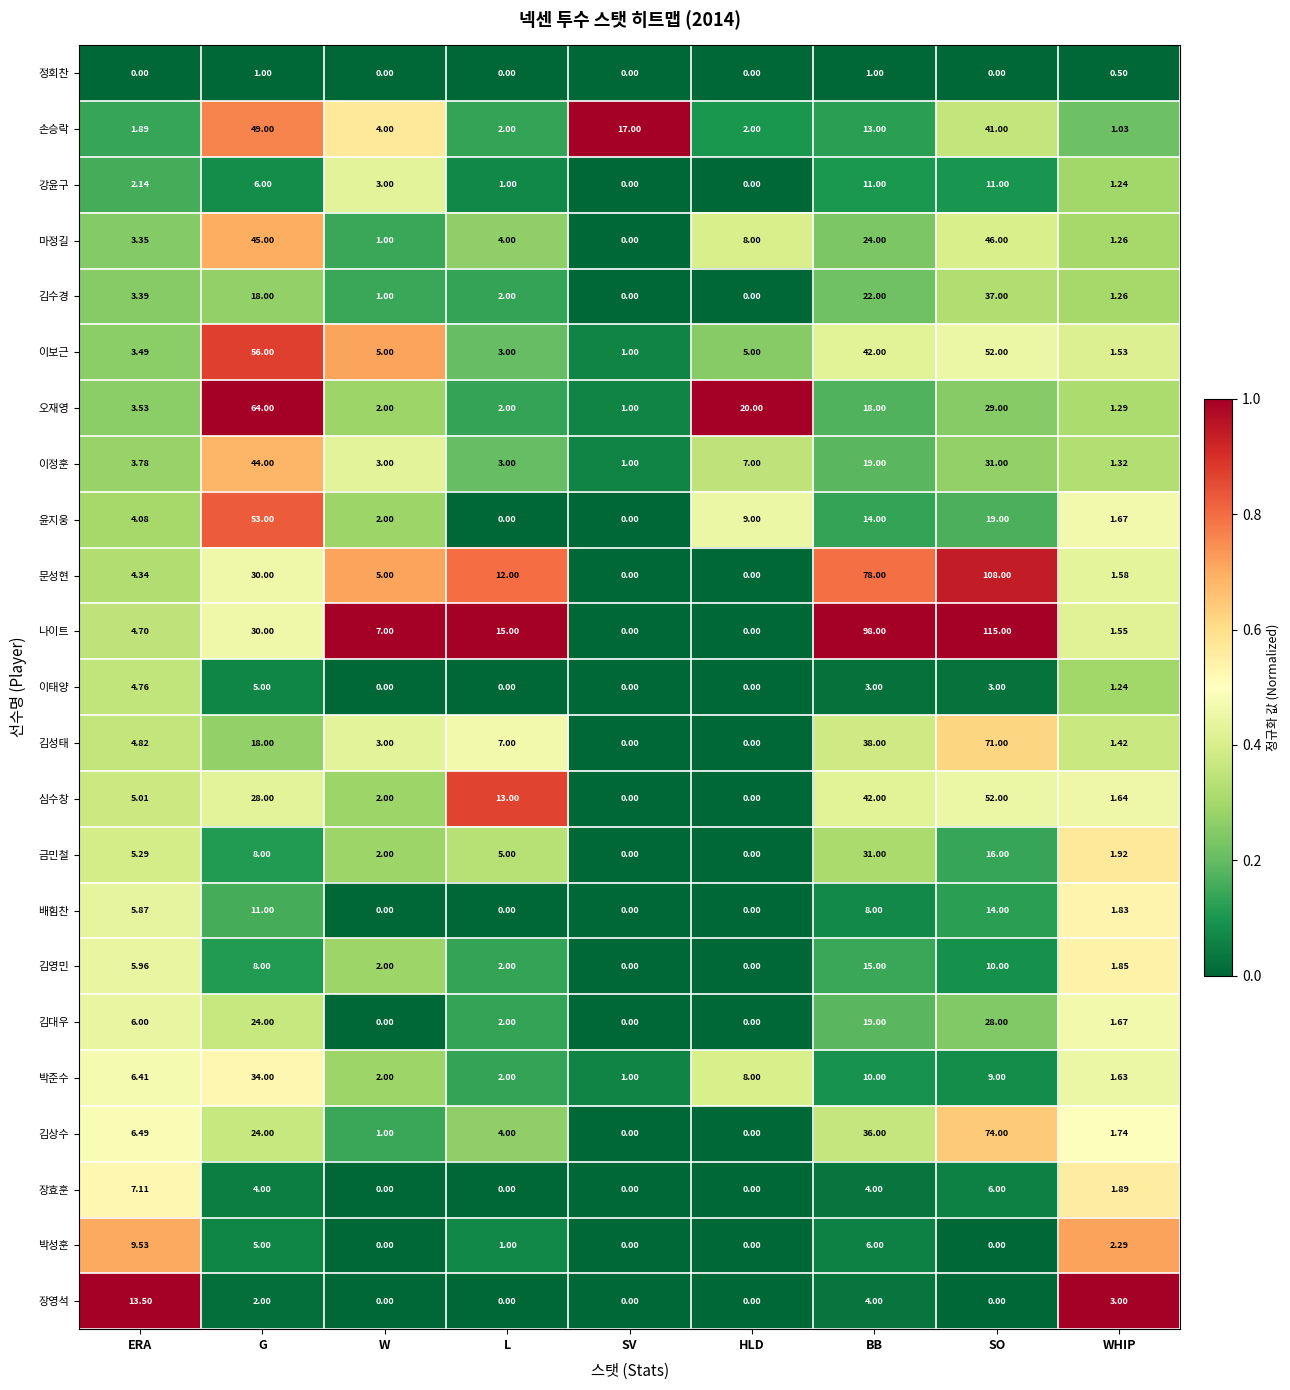

Is the value of 장영석 at WHIP greater than the value of 윤지웅 at HLD?

No